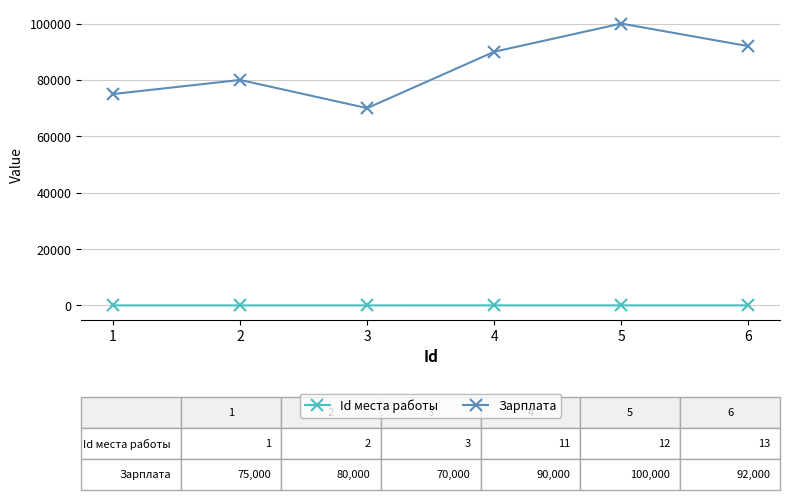

Rank the series at 2 from highest to lowest value.

Зарплата, Id места работы